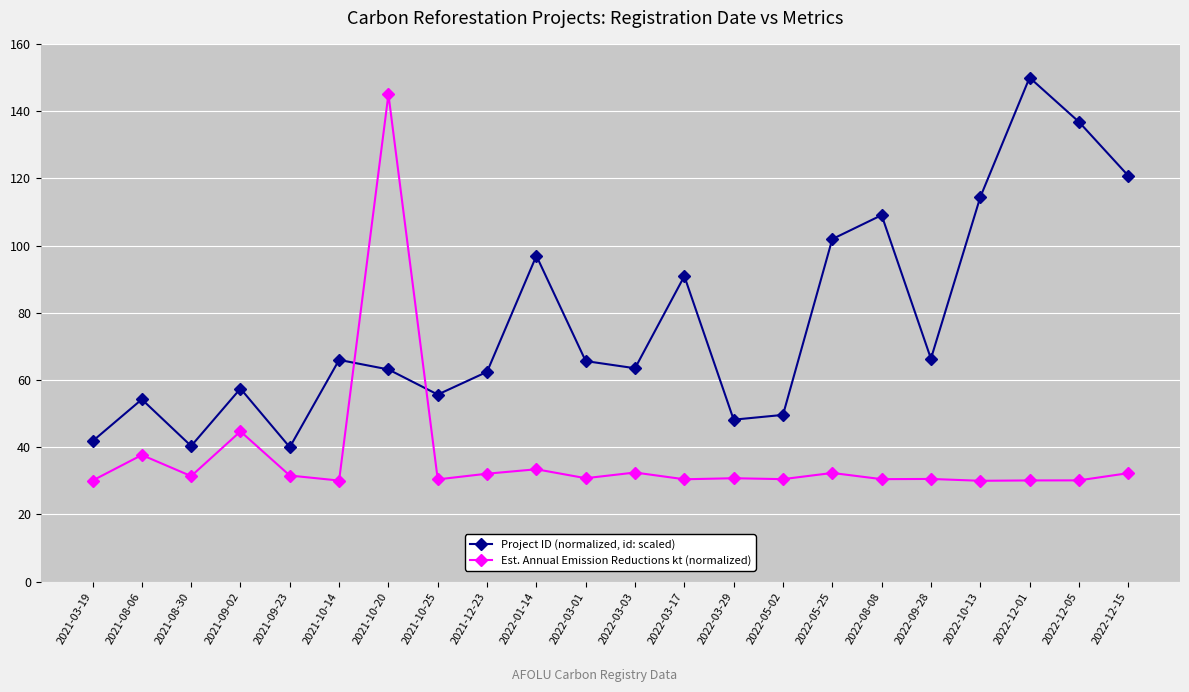

Rank the series by their maximum value, from lowest to highest.

Est. Annual Emission Reductions kt (normalized), Project ID (normalized, id: scaled)